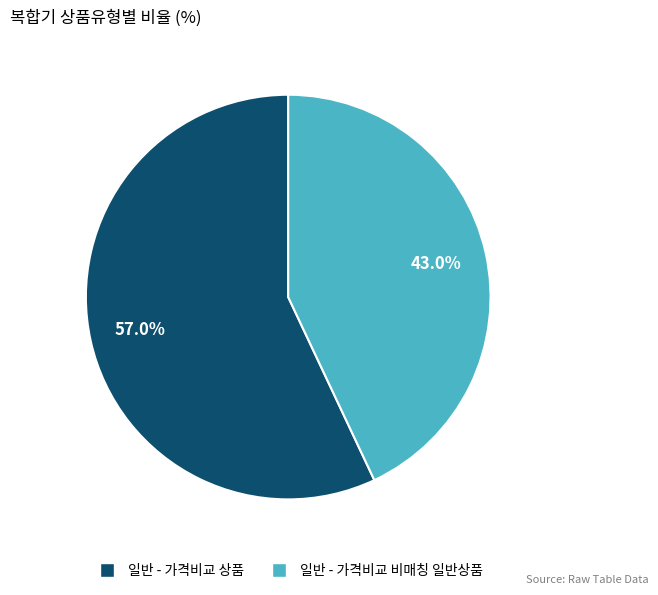

Is there any slice that represents more than half of the pie?

Yes